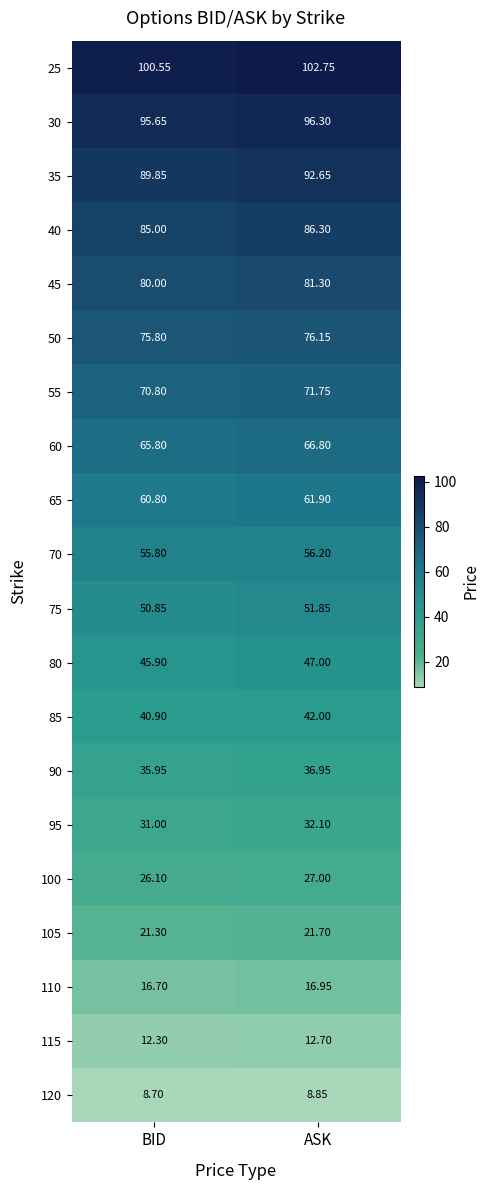

Where is 95 nearest to the value 31?

BID